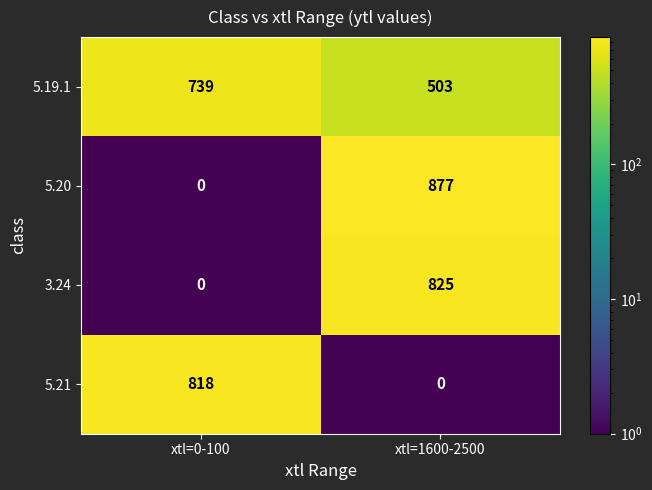

List the labels in order of 5.20 value, smallest first.

xtl=0-100, xtl=1600-2500